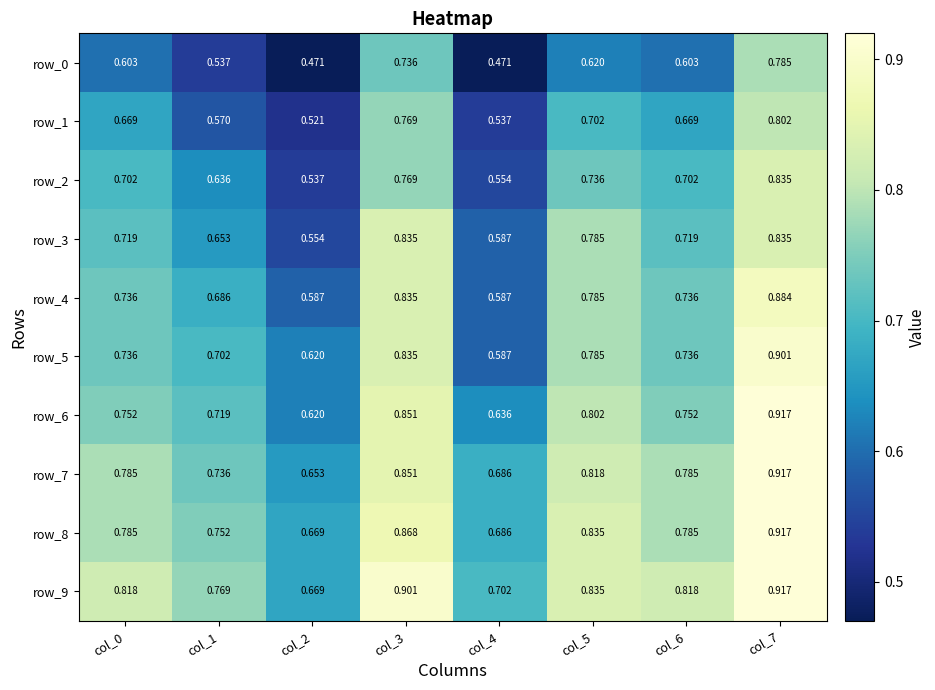

What is the difference between the row_0 values at col_7 and col_4?

0.3